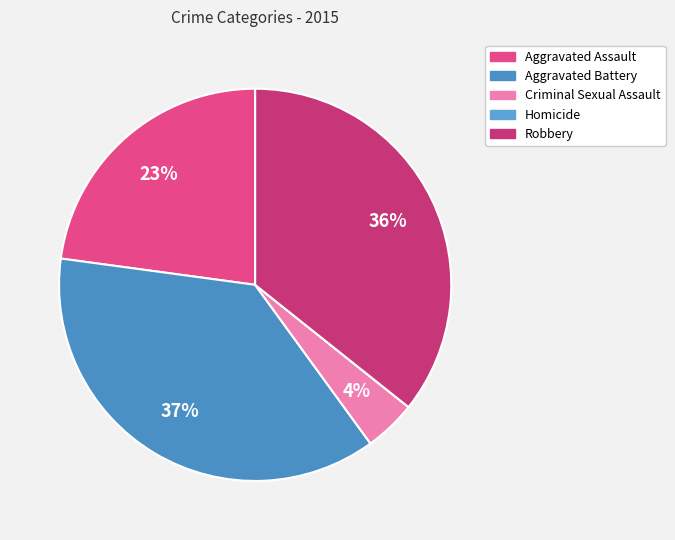

True or false: Homicide accounts for 0% of the total.

True